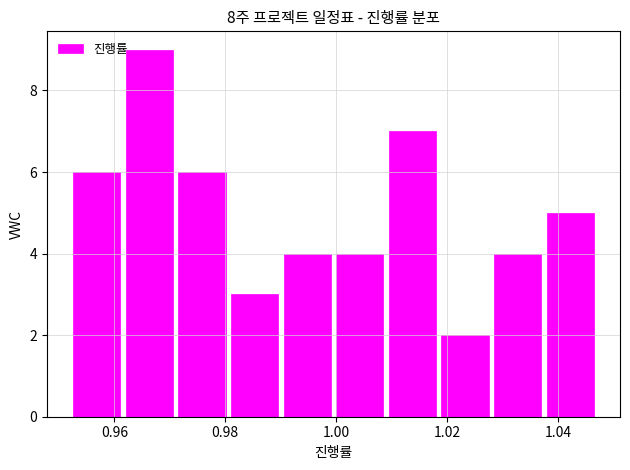

How tall is the bar that spans 1.038 to 1.046 on the x-axis? Neither the bar edges nor the heights are printed on the chart, so give them approximately, as read against the axes.

5